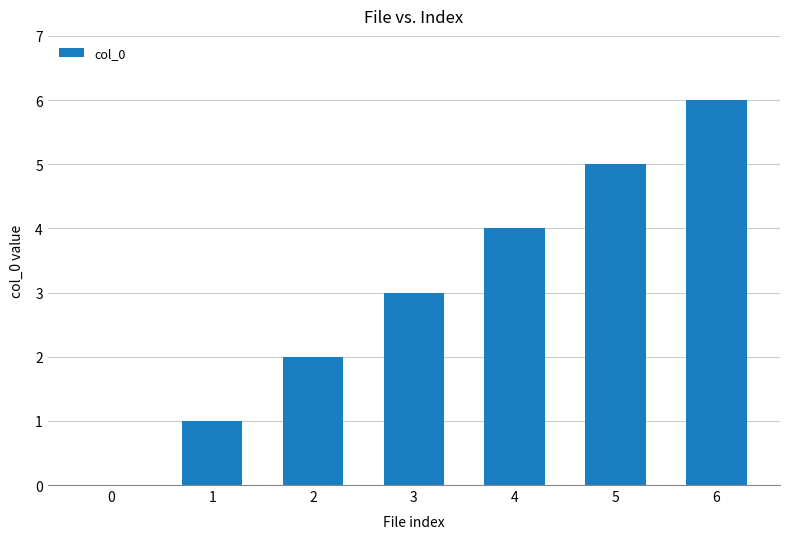

Reading right to left, what are all the values shown in this chart?

6=6	5=5	4=4	3=3	2=2	1=1	0=0